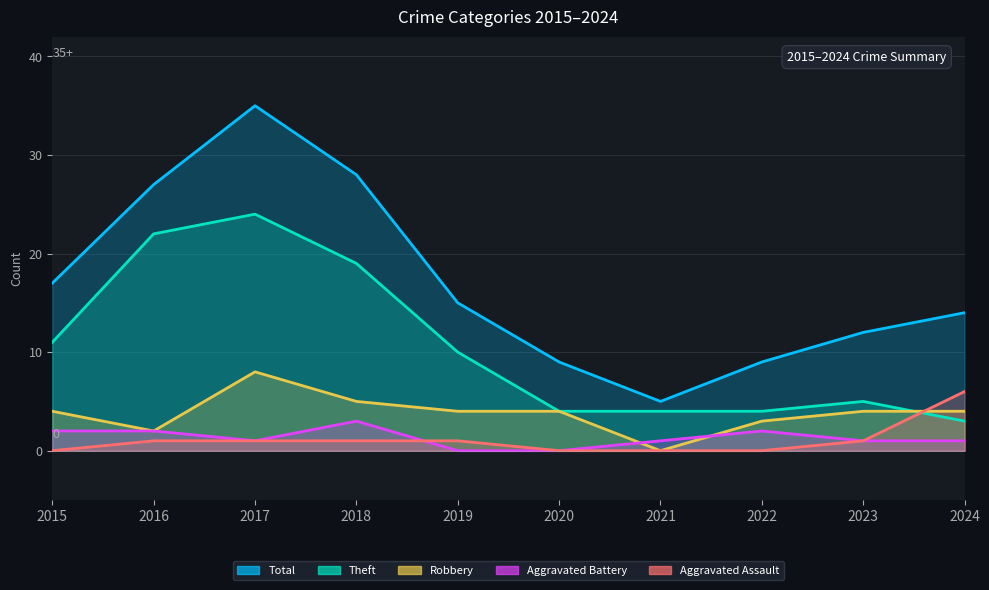

At how many categories does at least one series exceed 21?

3